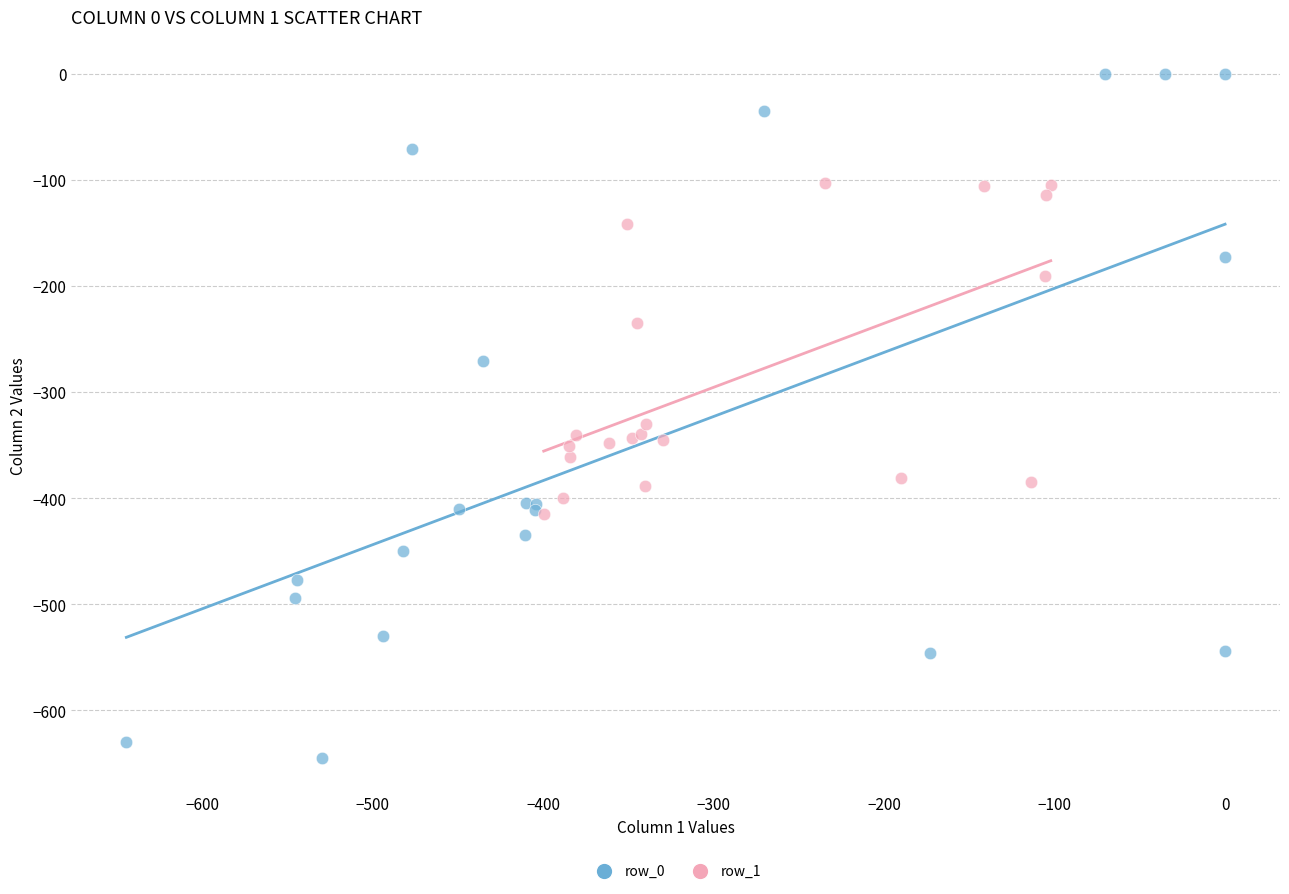

What are all the series names shown in the legend?

row_0, row_1